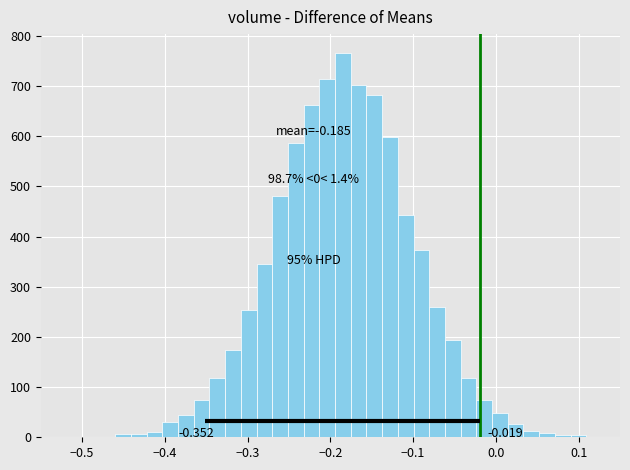

Around what value on the x-axis is the tallest bar? Give the approximate position of its centre, as read against the axis.

-0.18